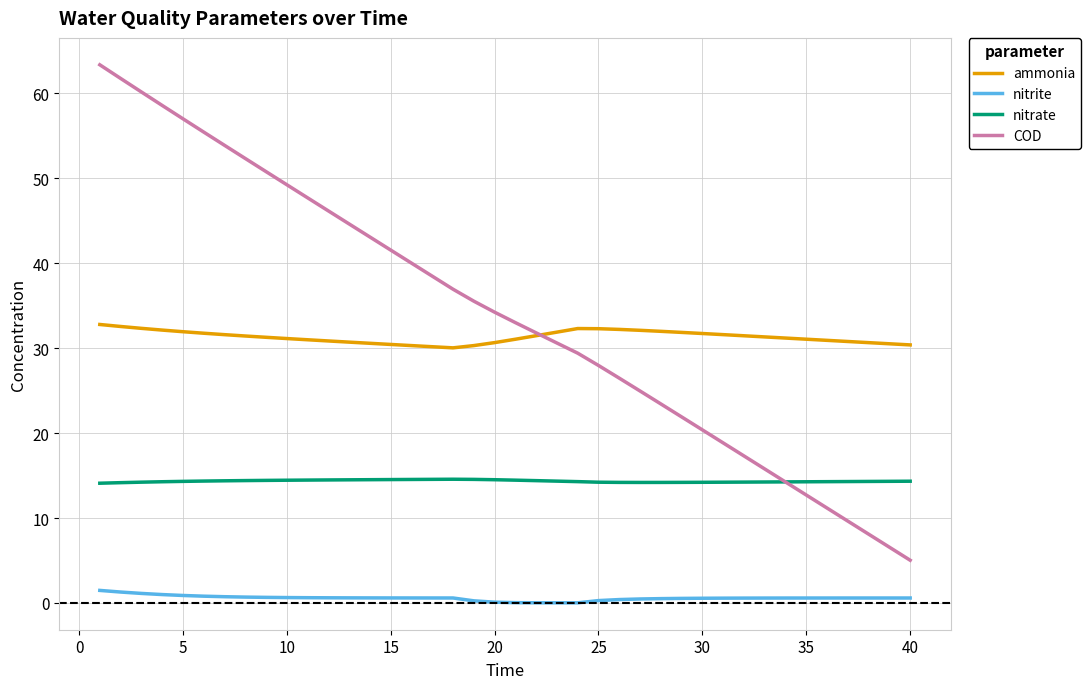

True or false: nitrite and ammonia cross at least once.

False